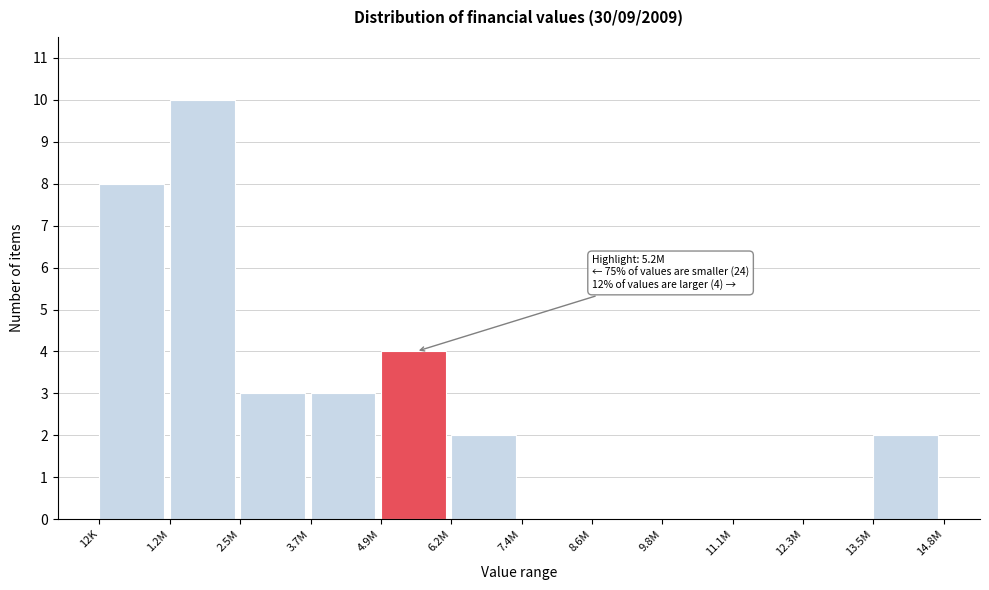

Which has a higher value, 4.9M or 12K?

12K